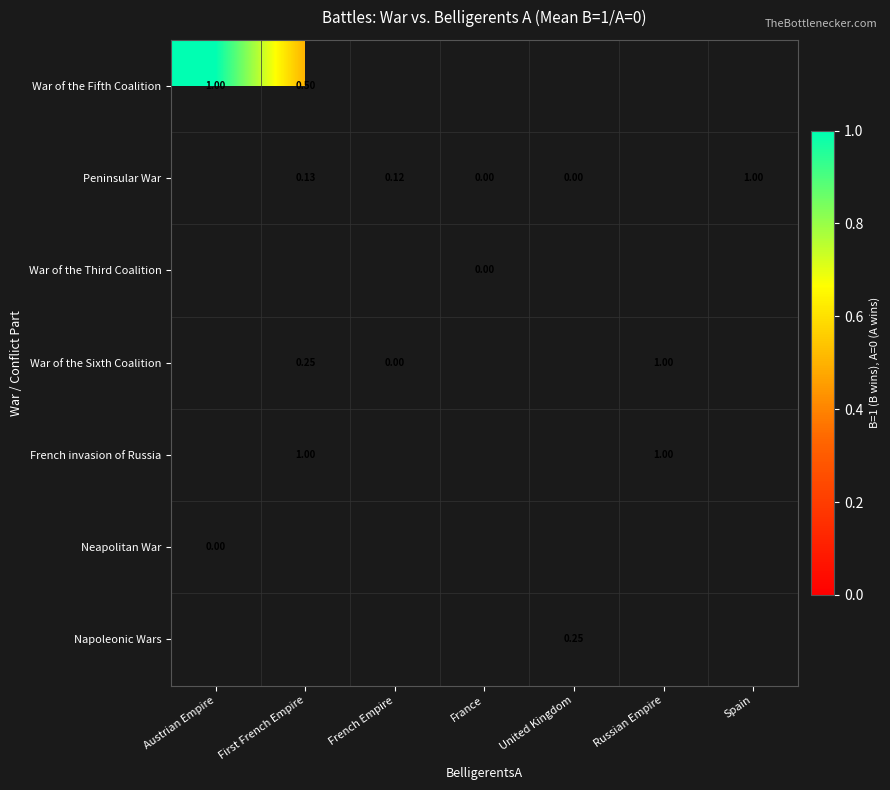

What is the maximum value shown in the chart?

1.0